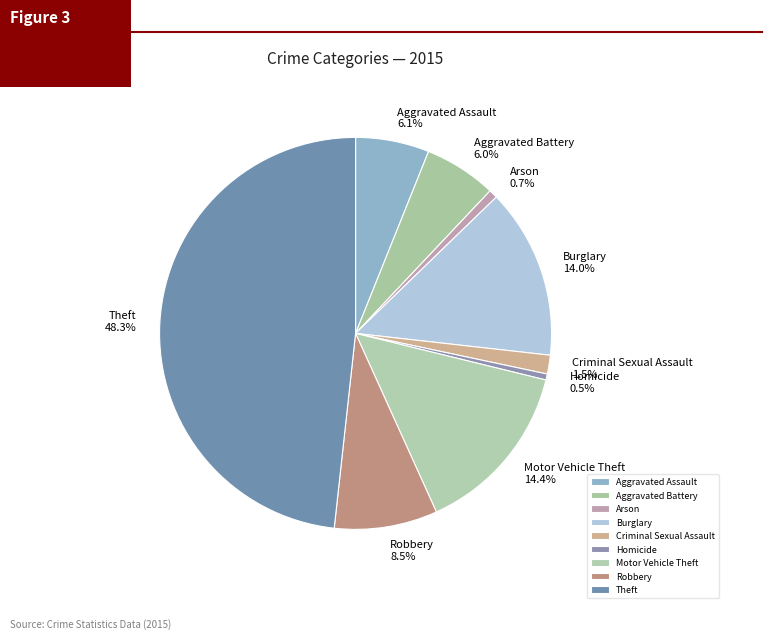

Is there any slice that represents more than half of the pie?

No